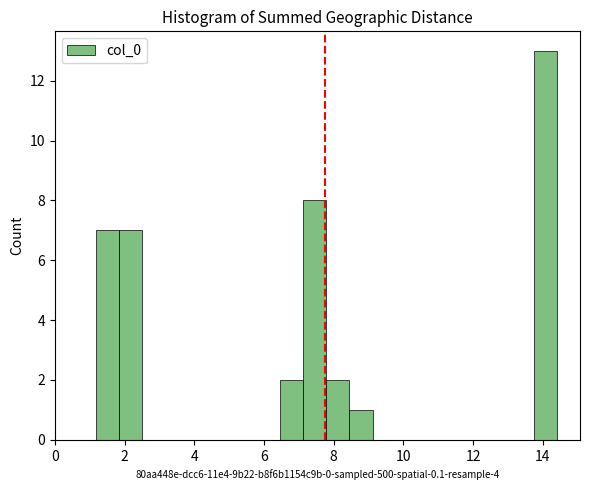

Around what value on the x-axis is the tallest bar? Give the approximate position of its centre, as read against the axis.

14.0